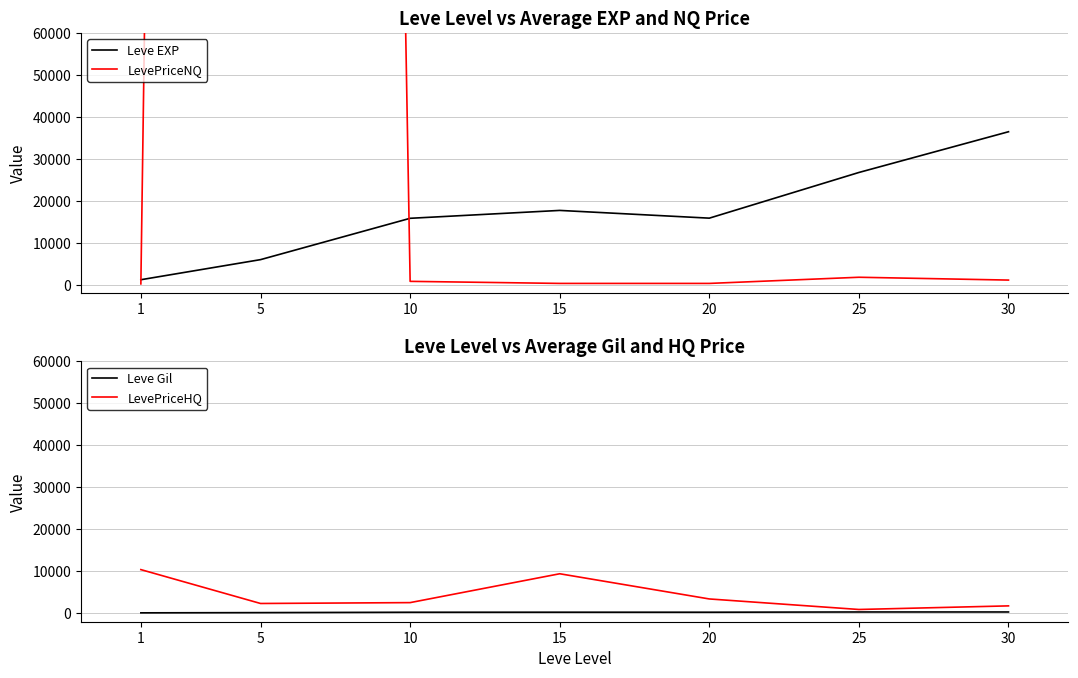

Reading right to left, extract all data points from this chart.

Leve EXP: 30=36492.5	25=26794.0	20=15918.0	15=17760.0	10=15884.0	5=6044.0	1=1260.0
LevePriceNQ: 30=1175.1	25=1847.8	20=380.4	15=380.4	10=872.4	5=2002242.8	1=272.1
Leve Gil: 30=320.8	25=319.8	20=262.4	15=266.8	10=254.4	5=167.8	1=113.6
LevePriceHQ: 30=1771.6	25=914.4	20=3420.3	15=9419.7	10=2548.6	5=2342.9	1=10407.6